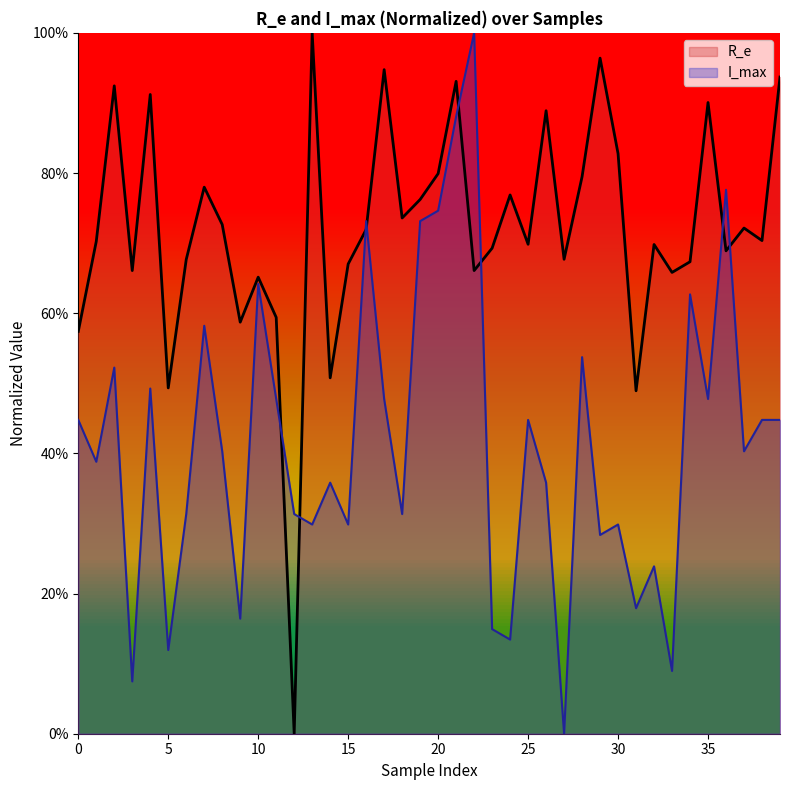

The I_max_norm series shows 0.2 at 24. True or false?

False